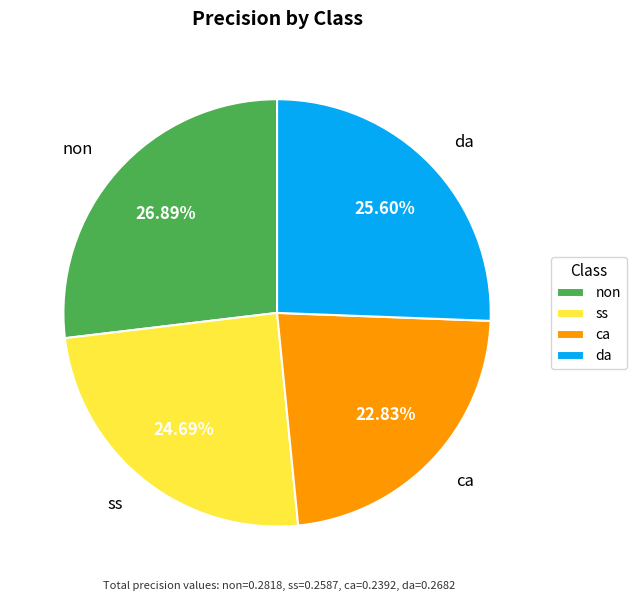

What is the total percentage of ss and da?

50.3%